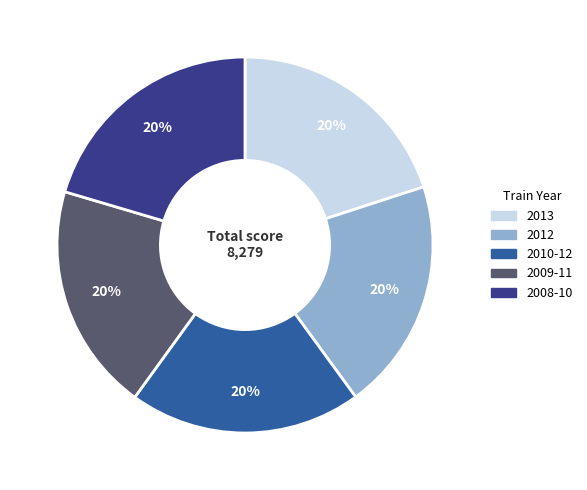

To the nearest percent, what portion does 2013 represent?

20%